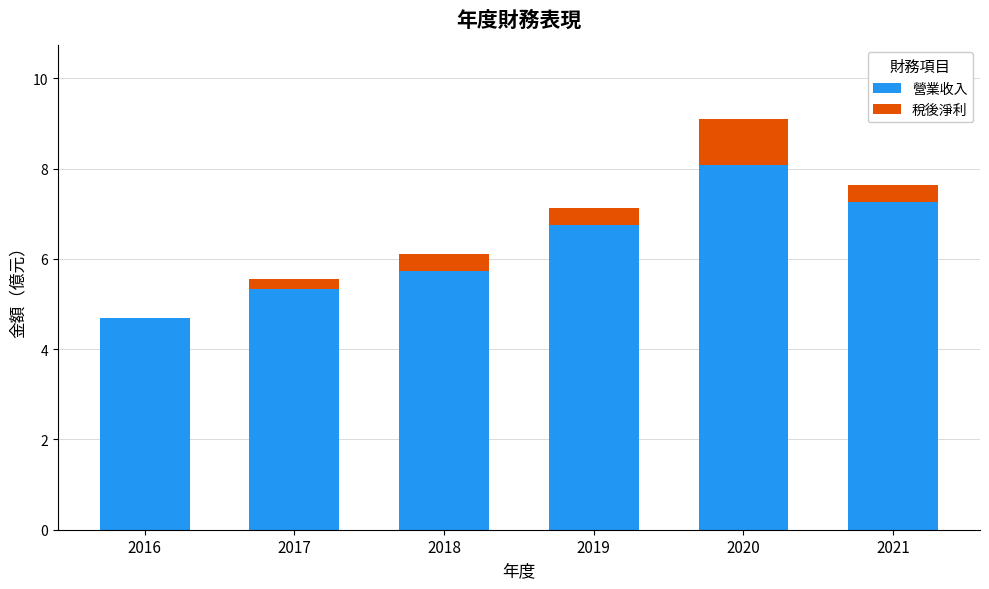

At which label does 營業收入 first exceed 6?

2019